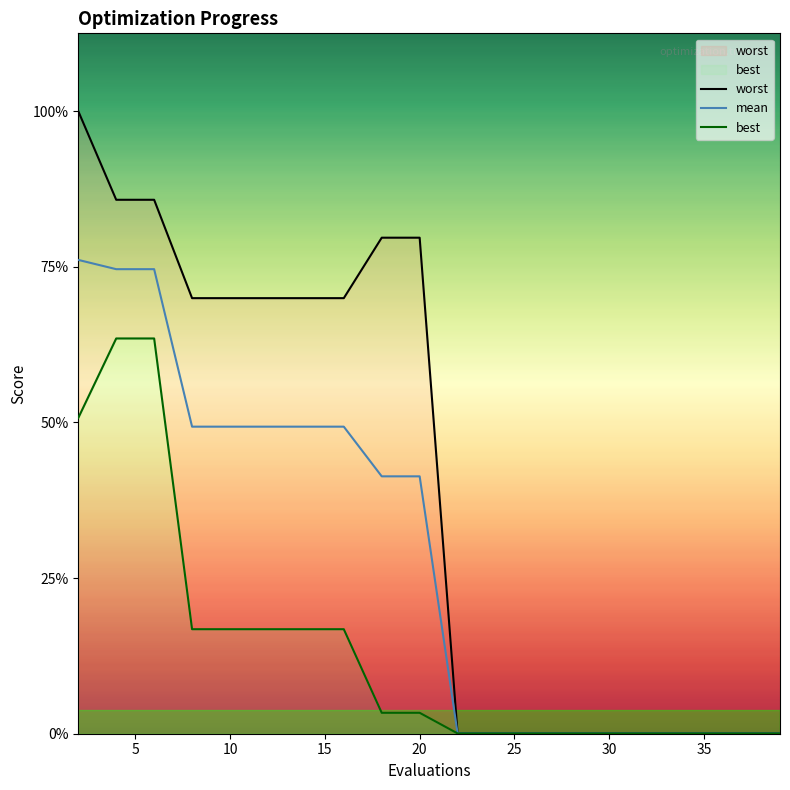

Where does the mean series first go above 1?

2